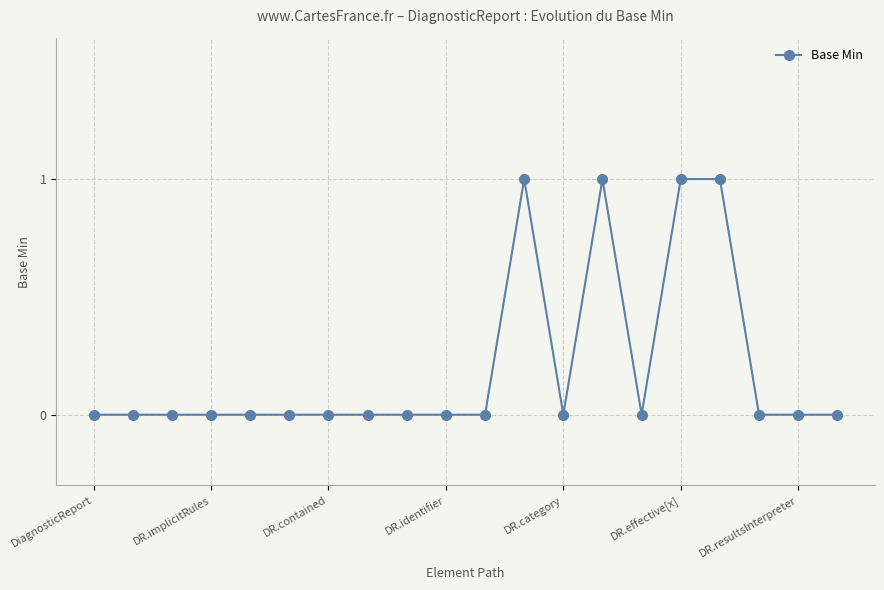

True or false: the data has more than 1 interior local peaks.

True